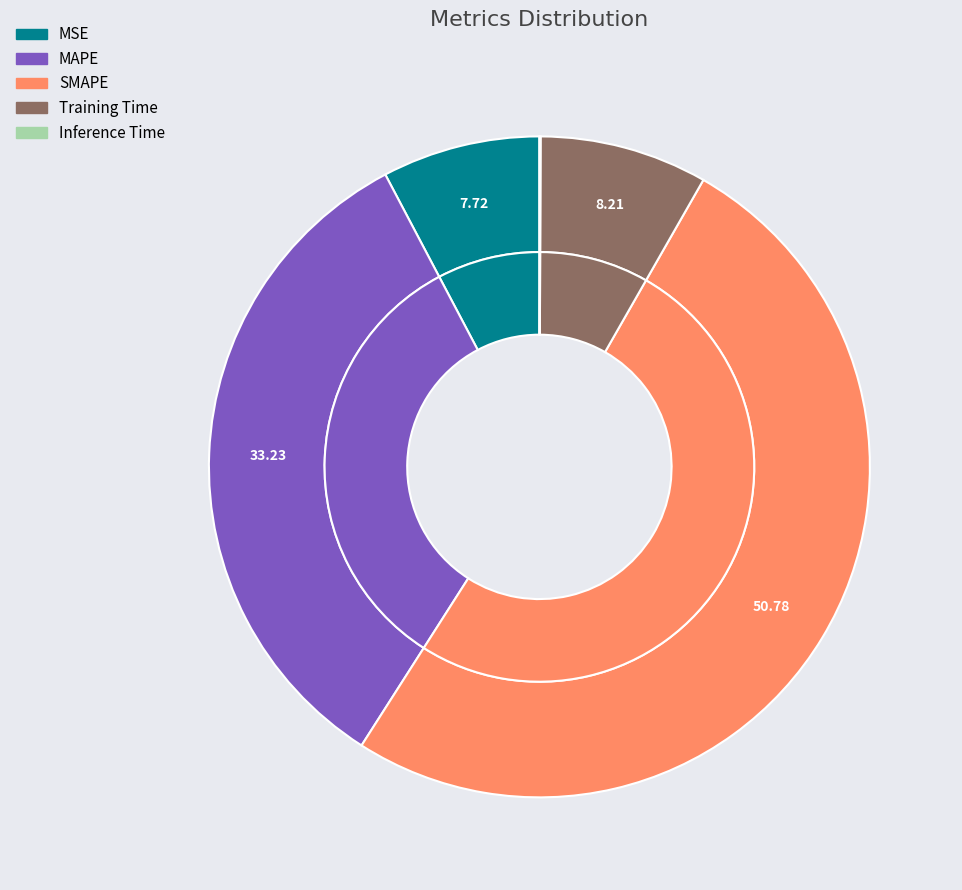

Count the number of slices in the pie.

5